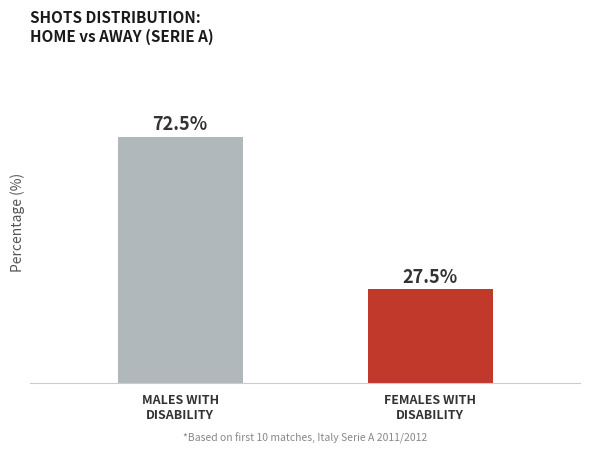

What is the maximum value shown in the chart?

72.5